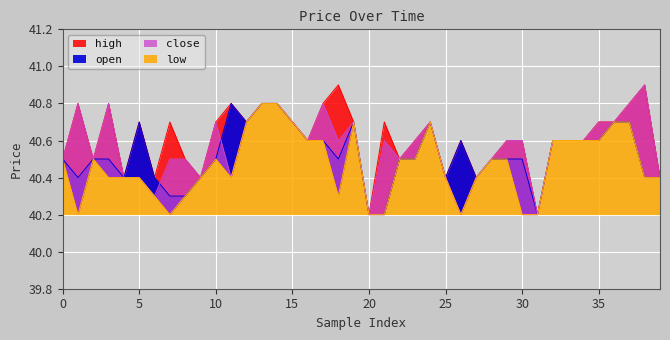

What is the maximum value for close?

40.9